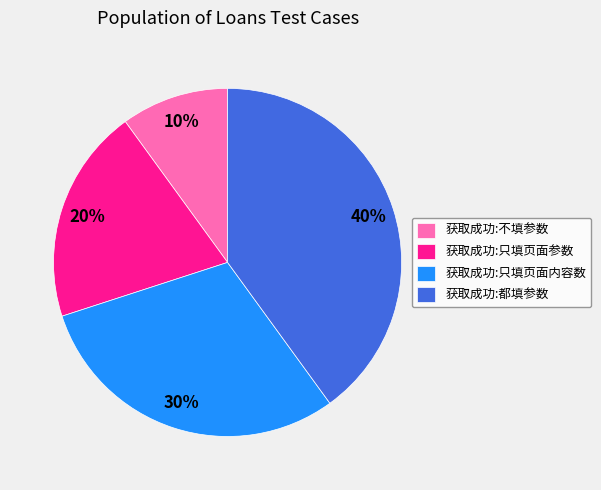

Is 获取成功:不填参数 the majority of the pie?

No